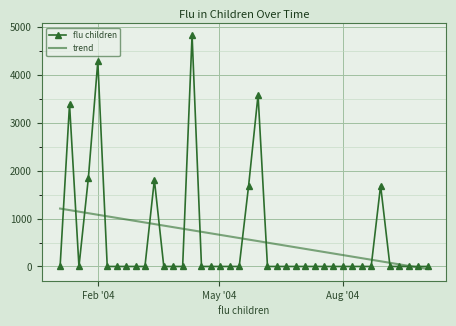

List the series in order of their peak value, lowest first.

trend, flu children